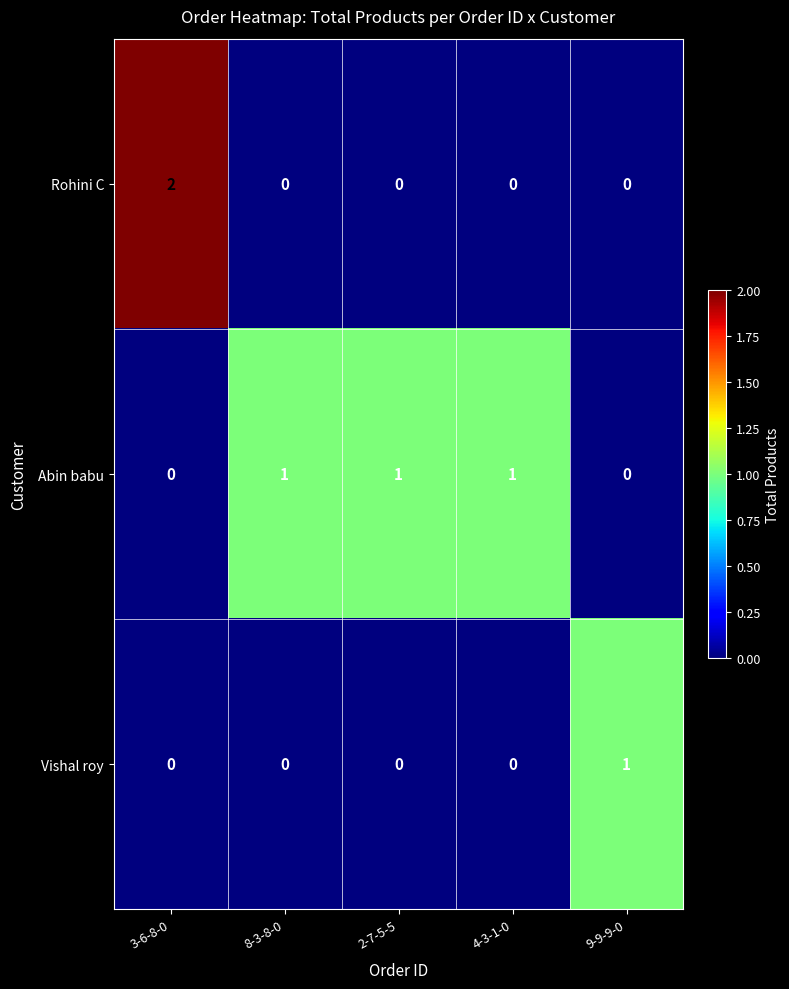

Is it true that Rohini C equals -1 at 2-7-5-5?

False